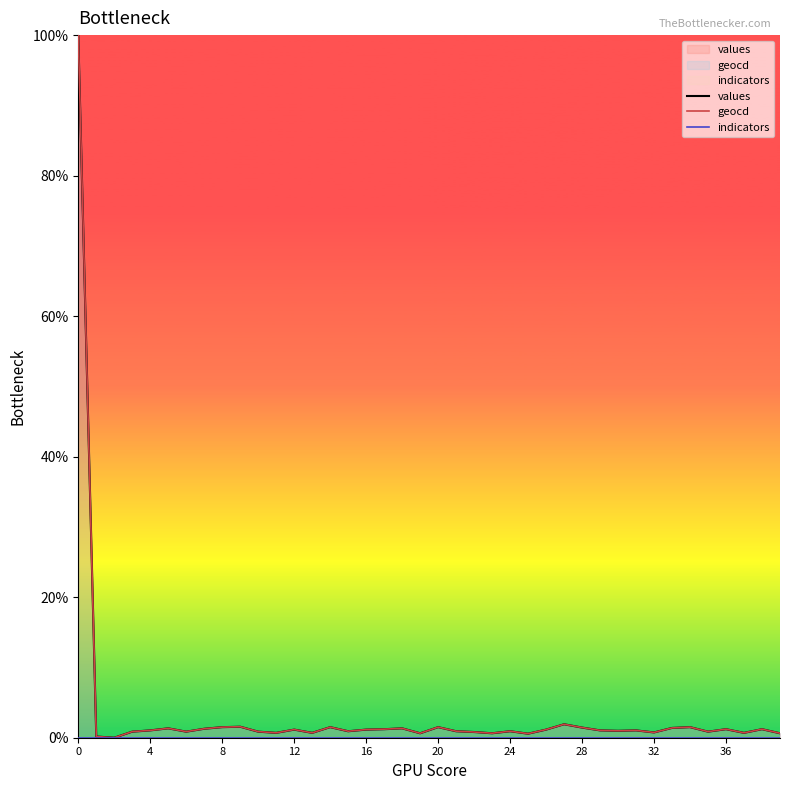

What is the greatest value displayed?

100.0